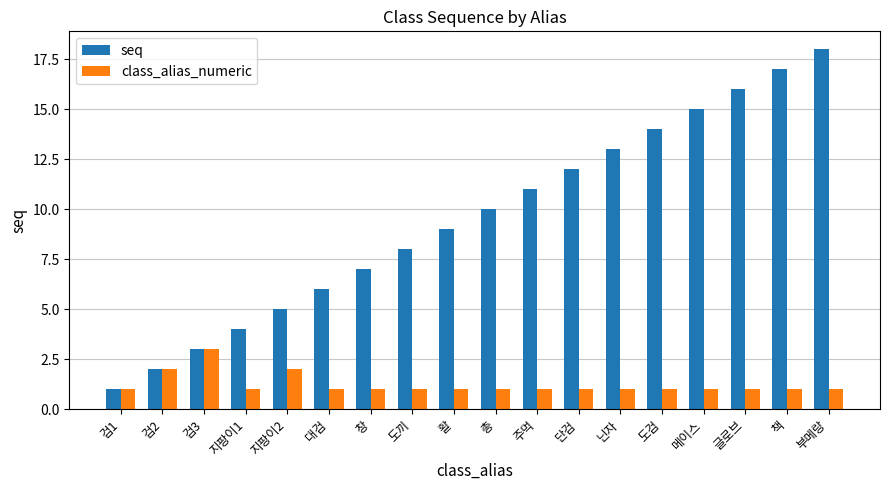

True or false: seq has a value of 7 at 창.

True